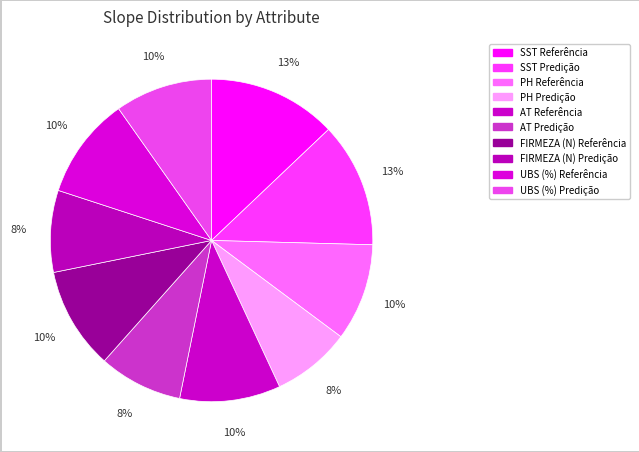

Combined, what portion of the pie is UBS (%) Referência and FIRMEZA (N) Referência?

20.4%